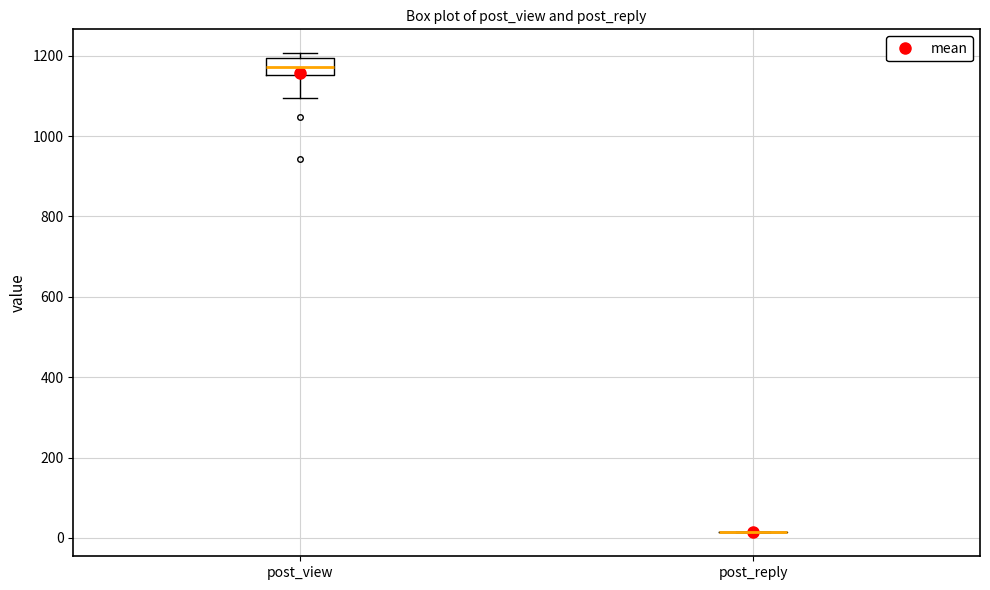

Reading left to right, read every box against the y-axis: the position of its median line, the range the box covers, and the ends of its whiskers. The values are not printed on the chart, so give them approximately, as read against the axis.

post_view: median 1180, box 1160 to 1200, whiskers 1100 to 1200 (just above the box's upper edge)
post_reply: box collapsed to a line at 20, whiskers 20 to 20